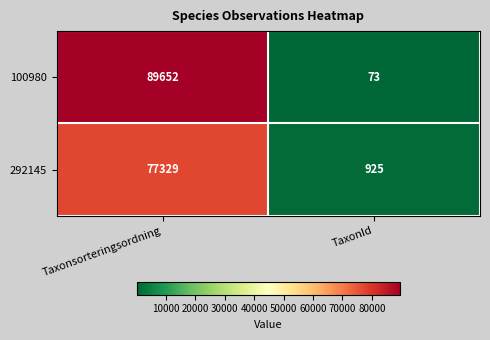

What is the total value across all series at Taxonsorteringsordning?

166981